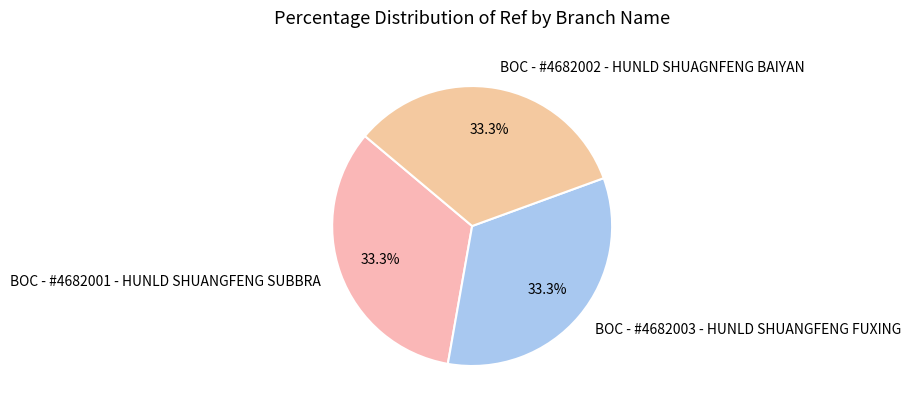

Combined, do BOC - #4682003 - HUNLD SHUANGFENG FUXING and BOC - #4682002 - HUNLD SHUAGNFENG BAIYAN account for over 50%?

Yes